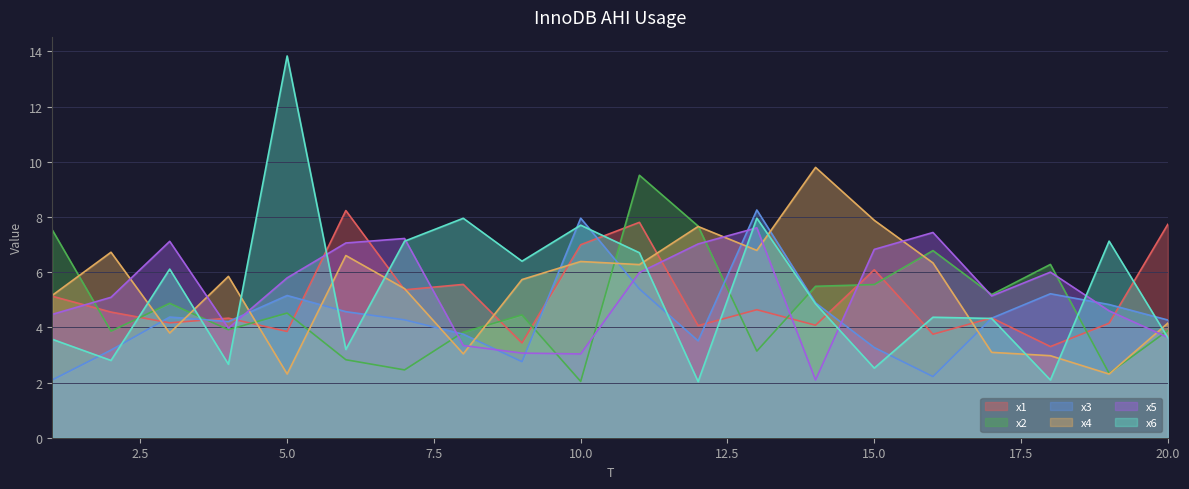

The value of x1 at 11 is 7.8. True or false?

True